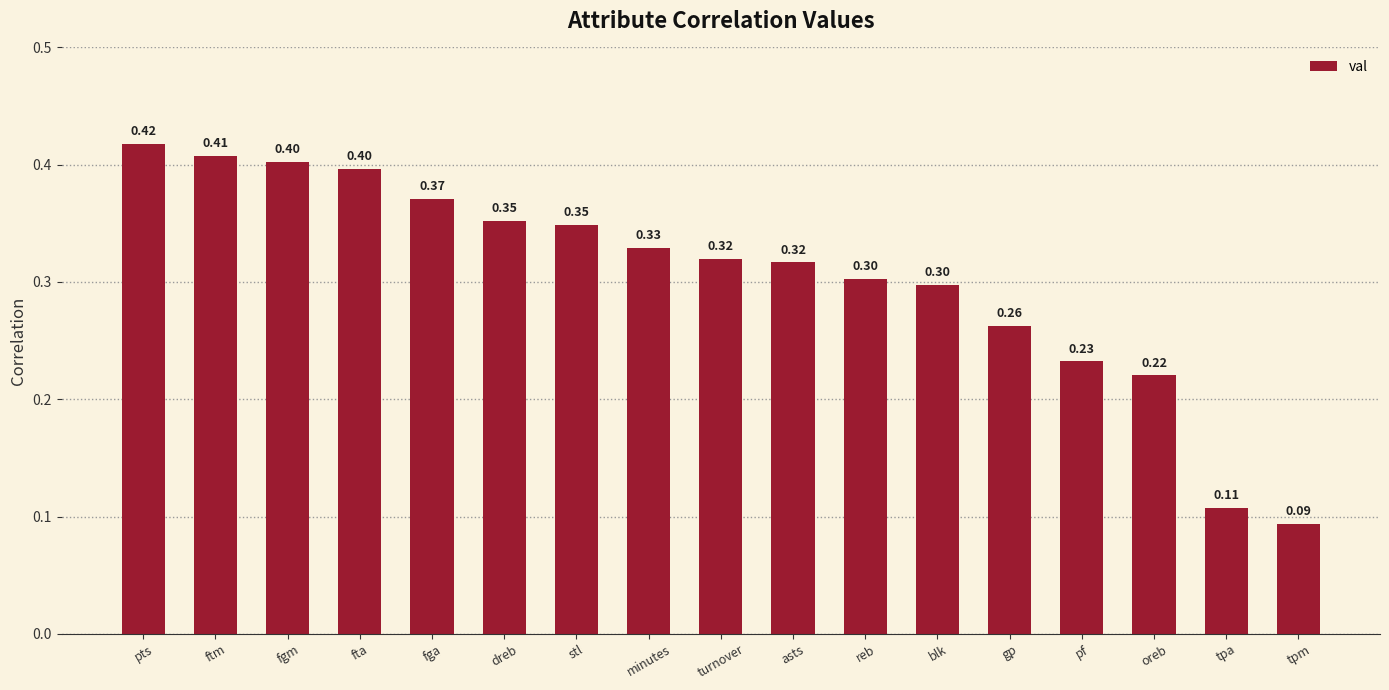

What is the label of the 11th bar from the left?

reb